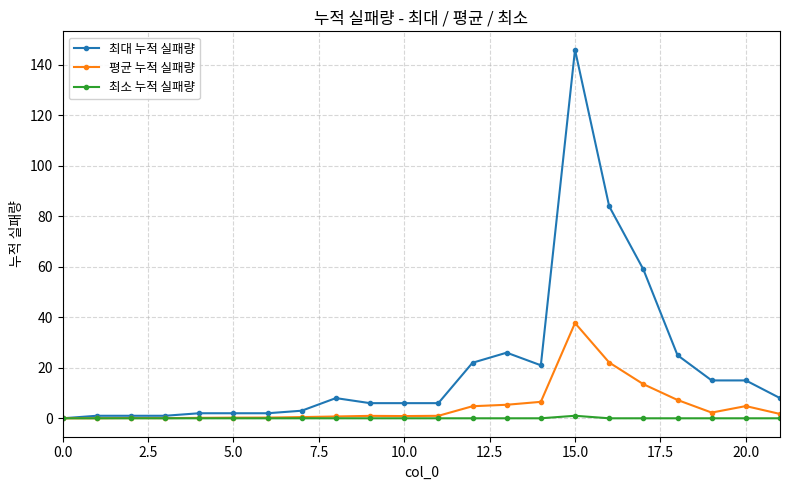

Rank the series by their maximum value, from highest to lowest.

최대 누적 실패량, 평균 누적 실패량, 최소 누적 실패량